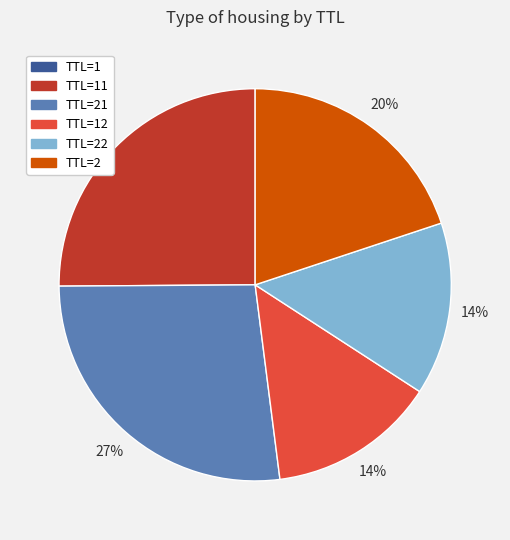

Is it true that TTL=2 is 29% of the pie?

False